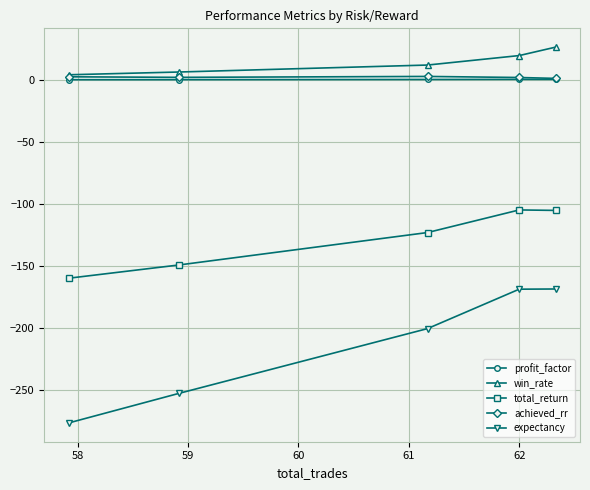

How many data points in expectancy are less than -200?

3